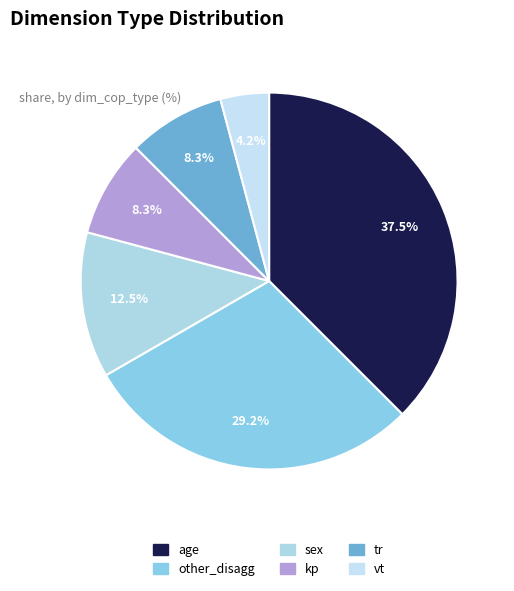

Which has a higher value, tr or vt?

tr